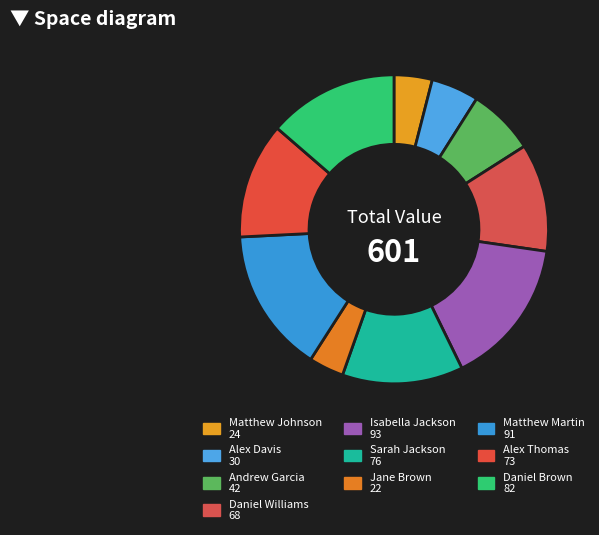

How many slices are in this pie chart?

10